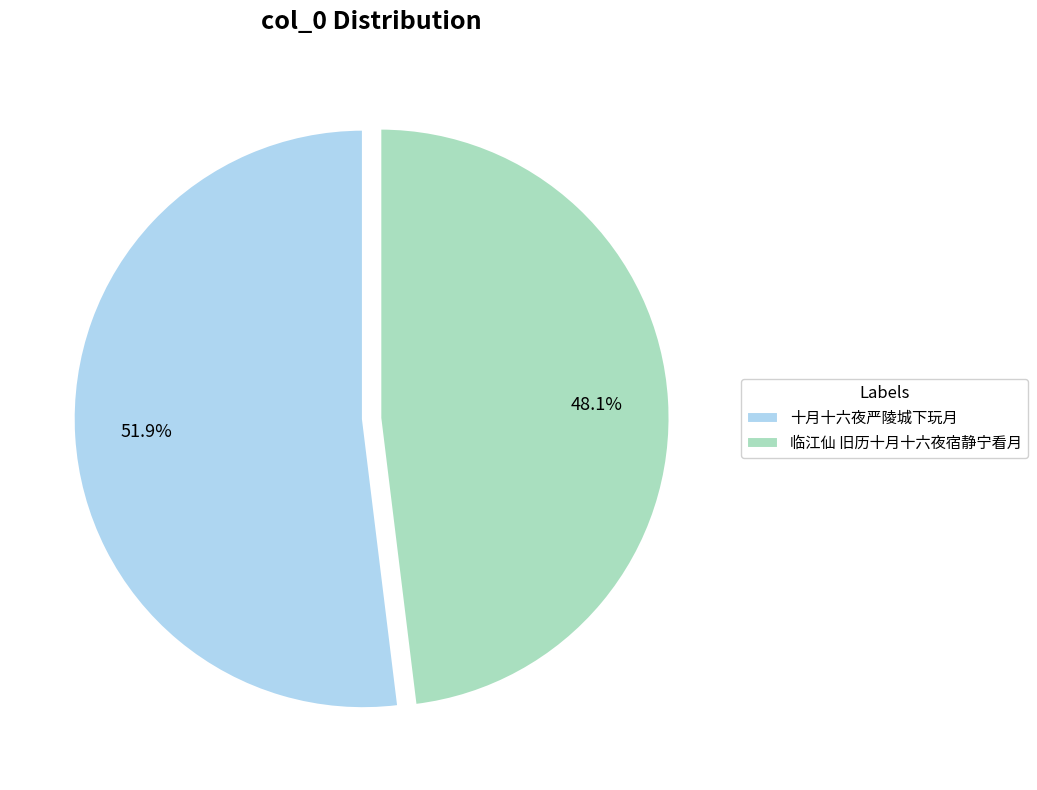

Rank the categories by value from highest to lowest.

十月十六夜严陵城下玩月, 临江仙 旧历十月十六夜宿静宁看月